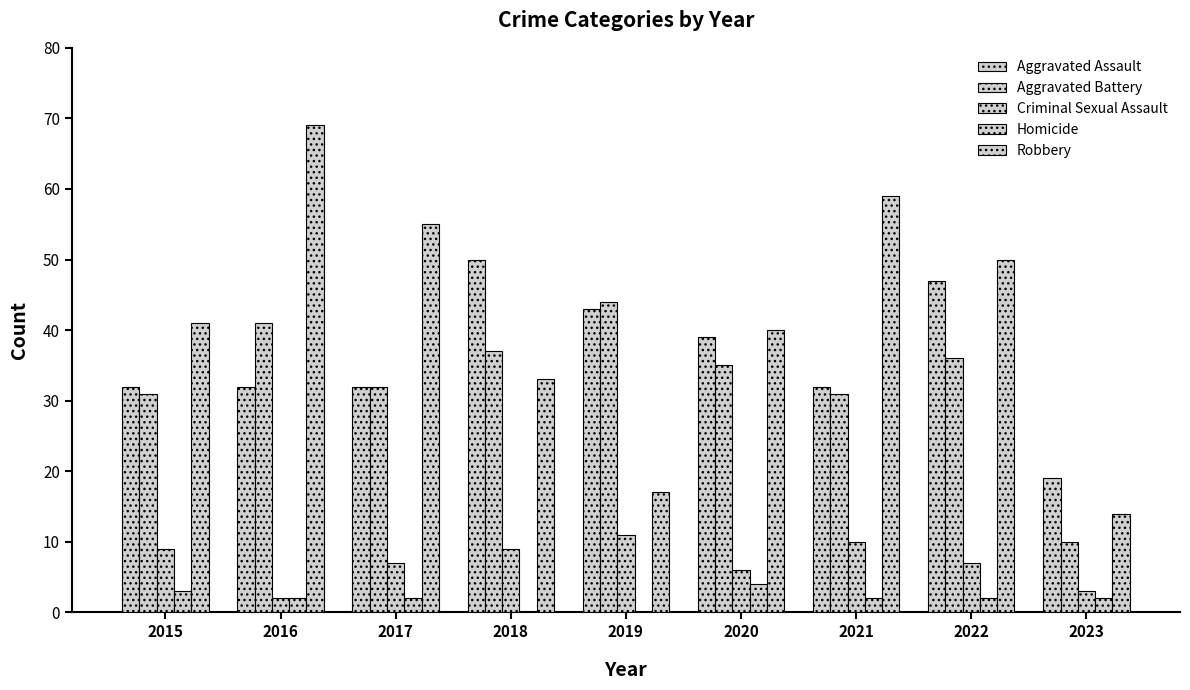

How many distinct data groups are displayed?

5